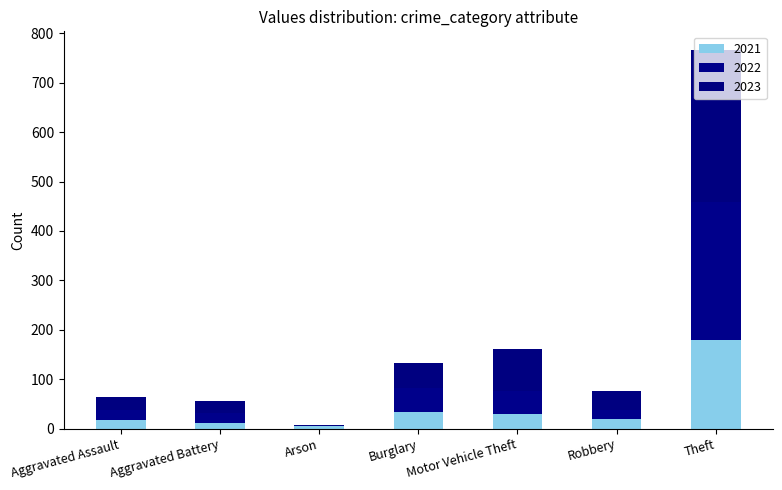

Between Aggravated Battery and Arson, which series saw the biggest shift?

2023